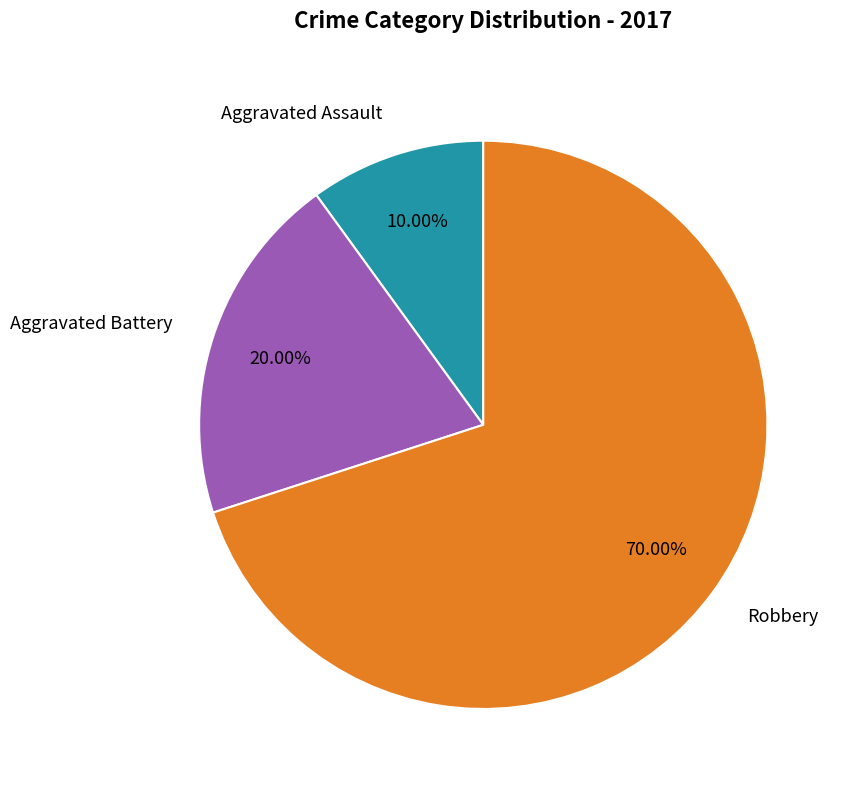

To the nearest percent, what is the difference between the largest and smallest slice percentages?

60%